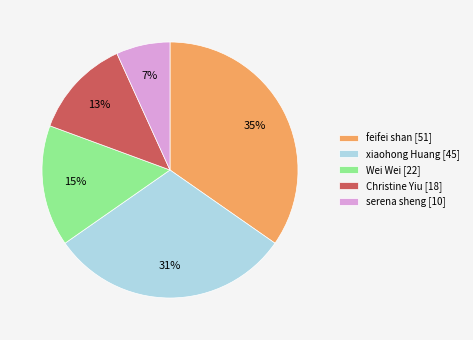

Combined, do Christine Yiu [18] and Wei Wei [22] account for over 50%?

No